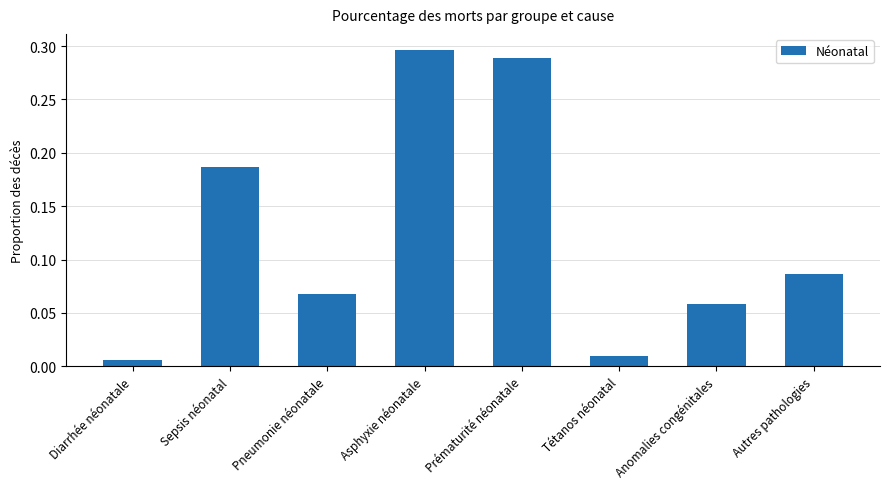

List the labels in order of value, smallest first.

Diarrhée néonatale, Tétanos néonatal, Anomalies congénitales, Pneumonie néonatale, Autres pathologies, Sepsis néonatal, Prématurité néonatale, Asphyxie néonatale